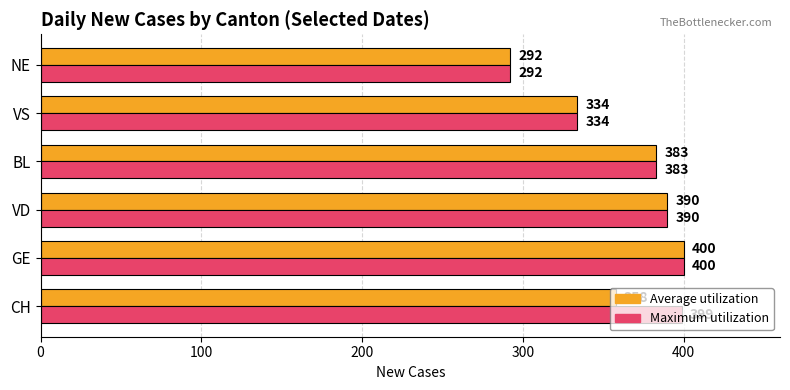

What is the sum of all Maximum utilization values?

2198